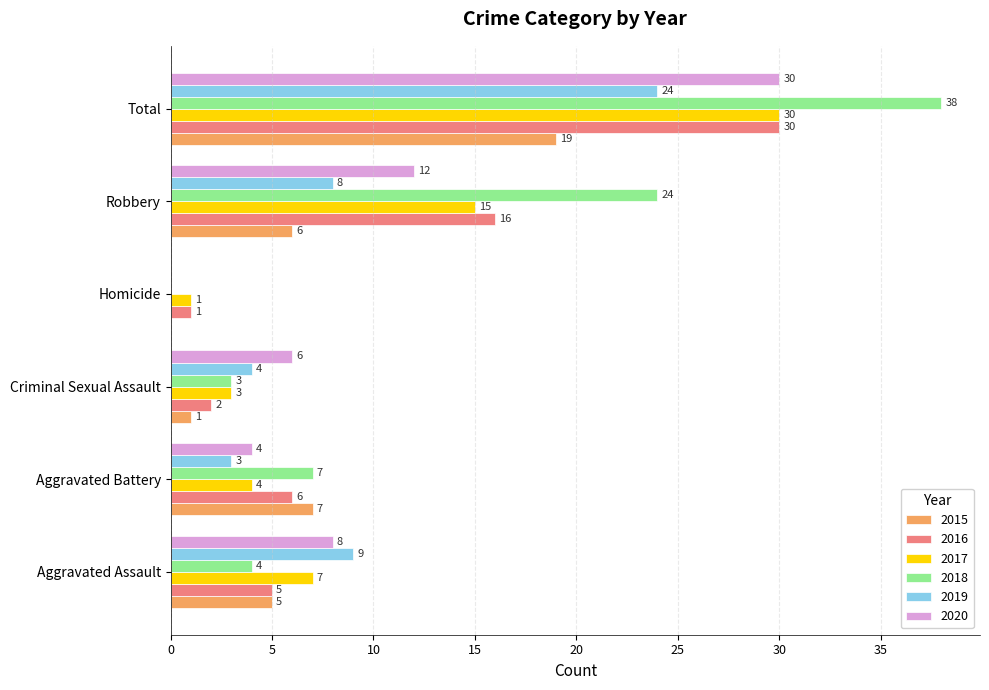

What is the total value across all series at Criminal Sexual Assault?

19